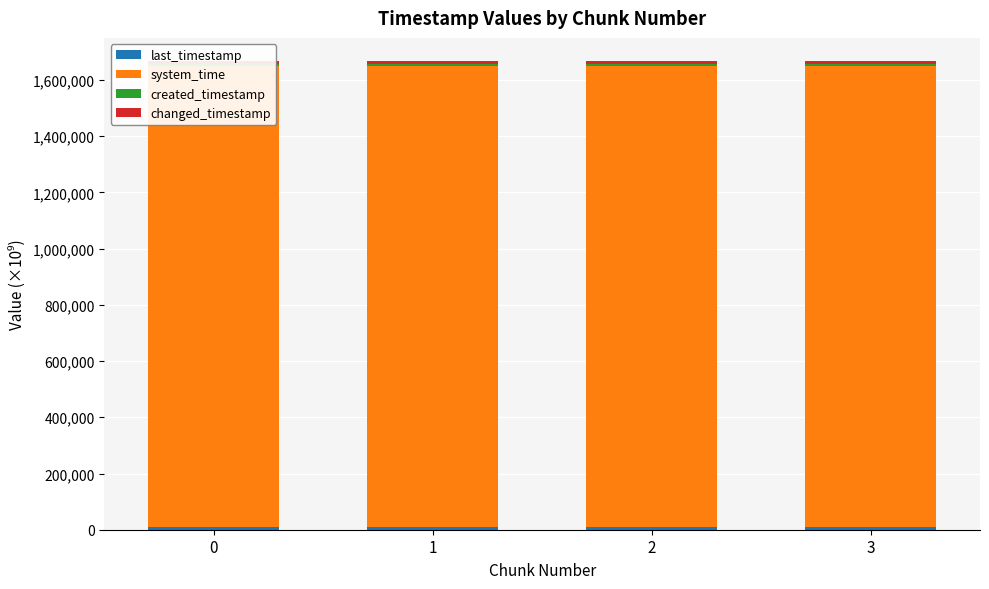

What is the value of the changed_timestamp bar at the 1st from the left?

9195.0